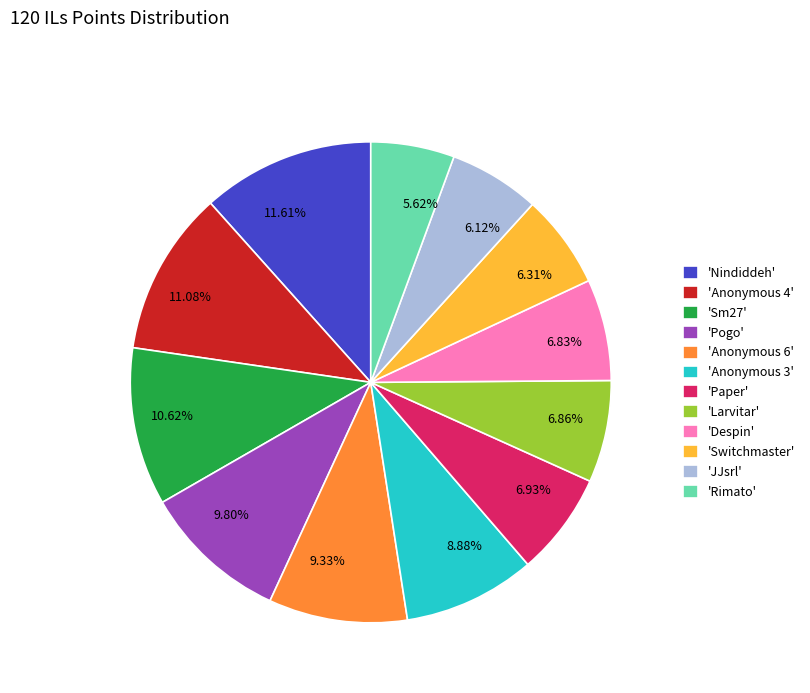

Do 5.62% and 10.62% together represent more than half of the pie?

No